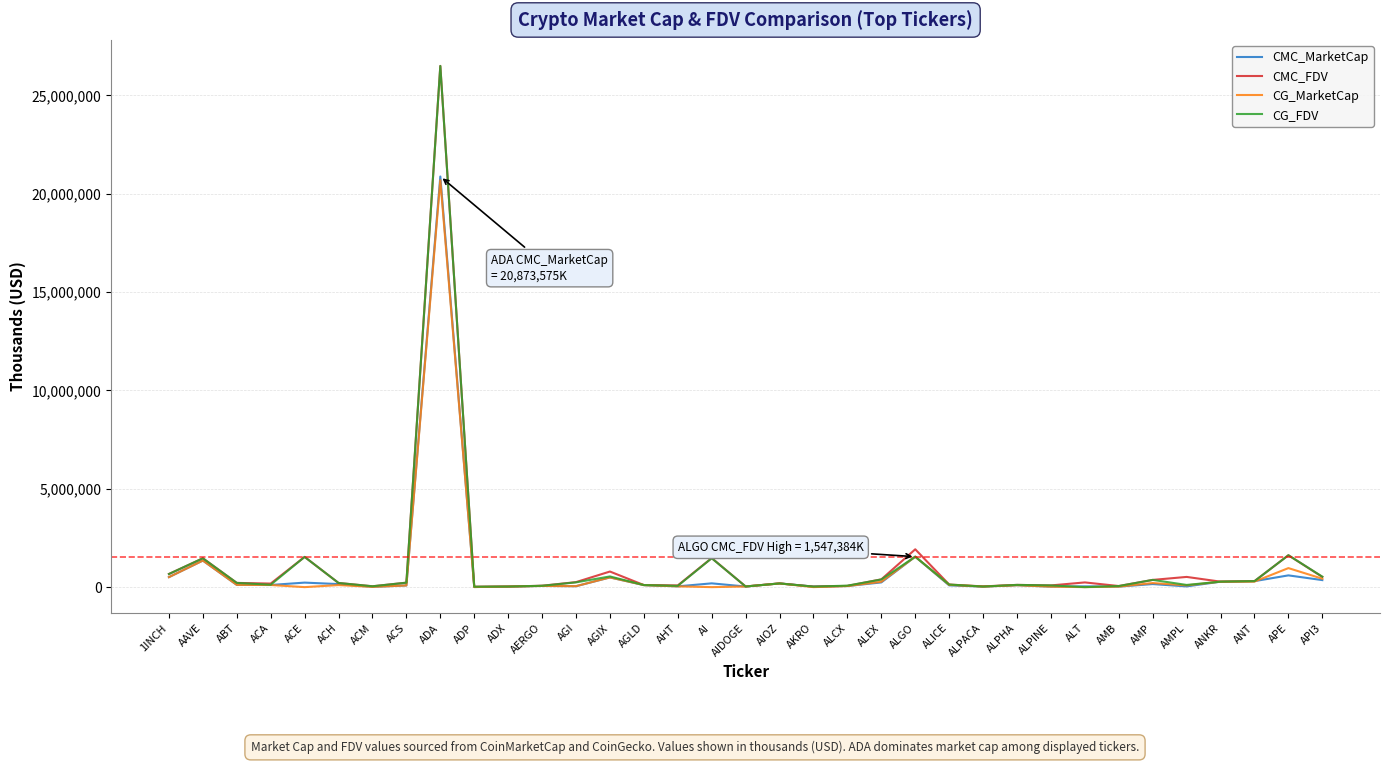

The value of CG_MarketCap at AGLD is 104871.5. True or false?

True